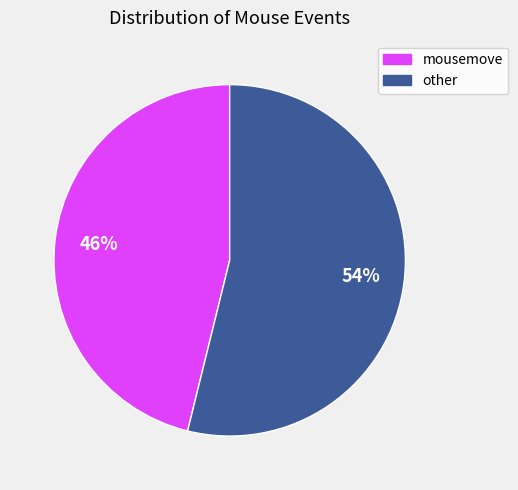

To the nearest percent, what portion does other represent?

54%